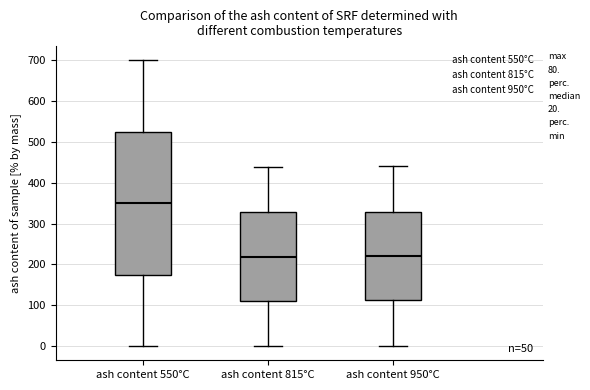

Which box is the tallest, from its lower edge to its upper edge?

ash content 550°C